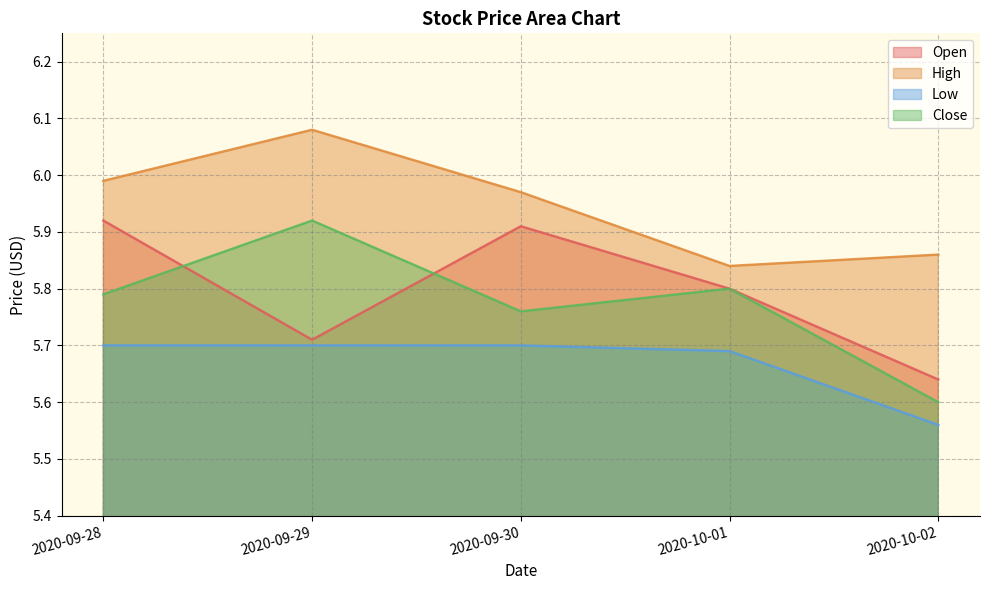

Reading left to right, list all the values displayed in this chart.

Open: 5.9	5.7	5.9	5.8	5.6
High: 6.0	6.1	6.0	5.8	5.9
Low: 5.7	5.7	5.7	5.7	5.6
Close: 5.8	5.9	5.8	5.8	5.6